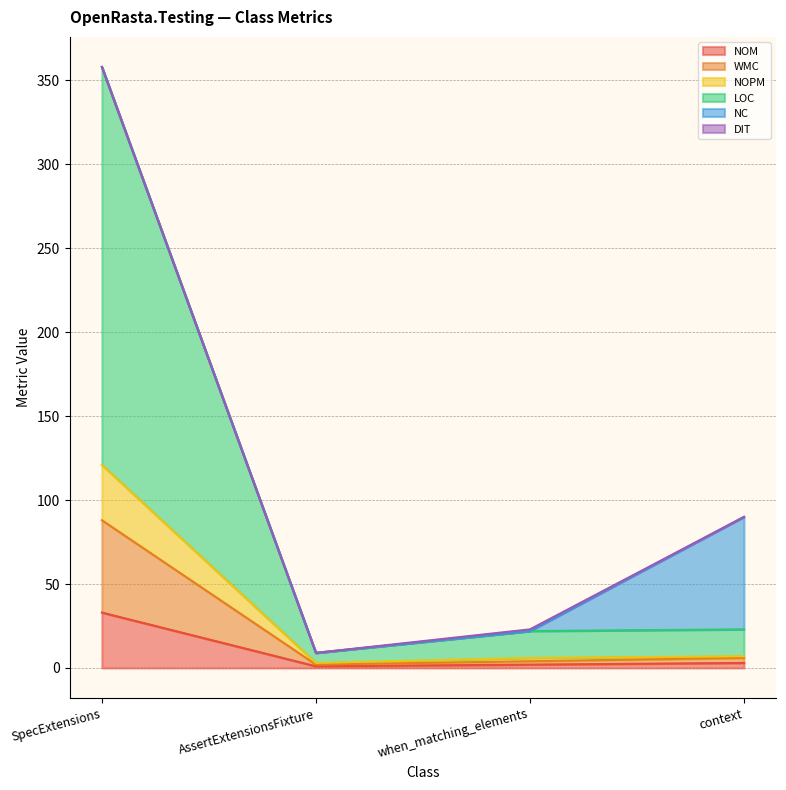

True or false: NOPM and LOC cross at least once.

False